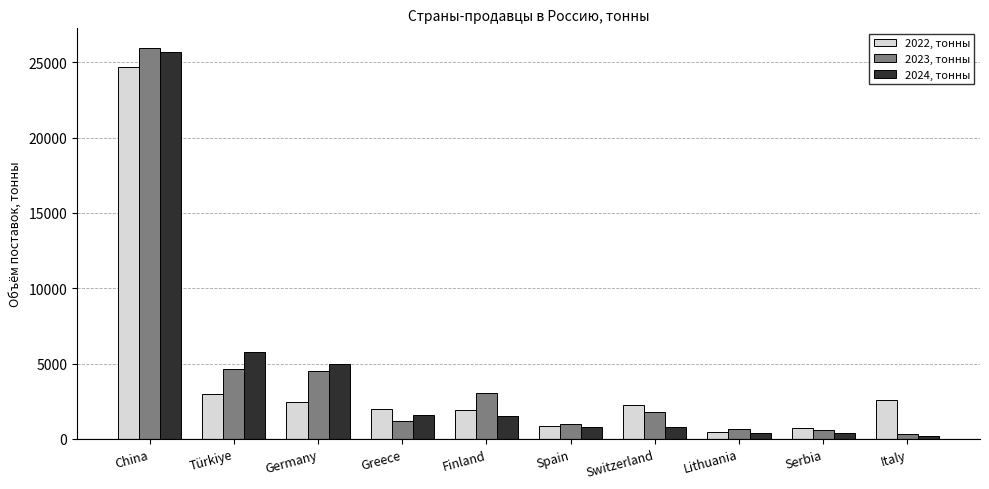

Rank the series by their average value, from lowest to highest.

2022, тонны, 2024, тонны, 2023, тонны